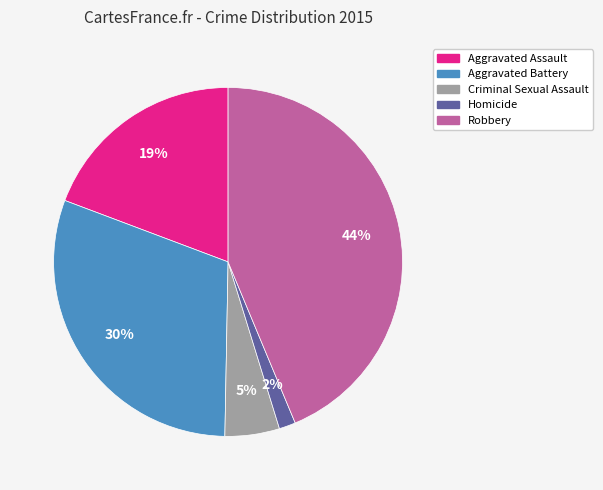

Does Aggravated Assault represent more than half of the total?

No